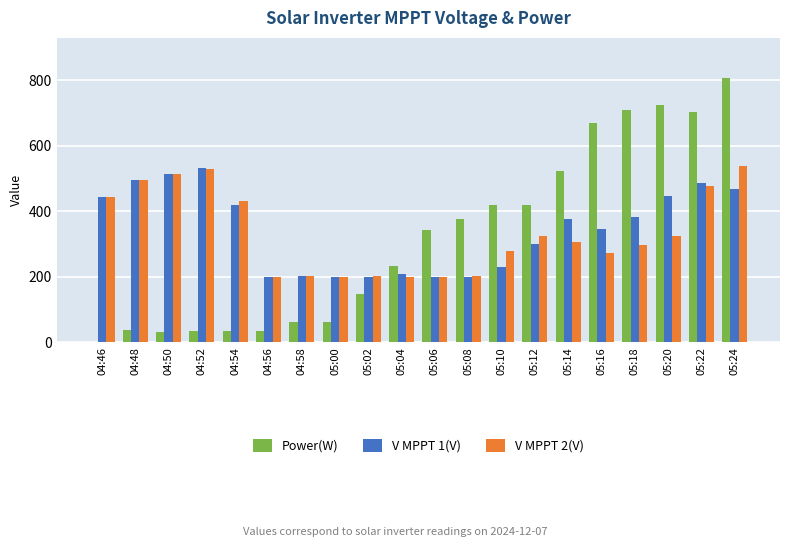

Does the chart contain stacked bars?

No